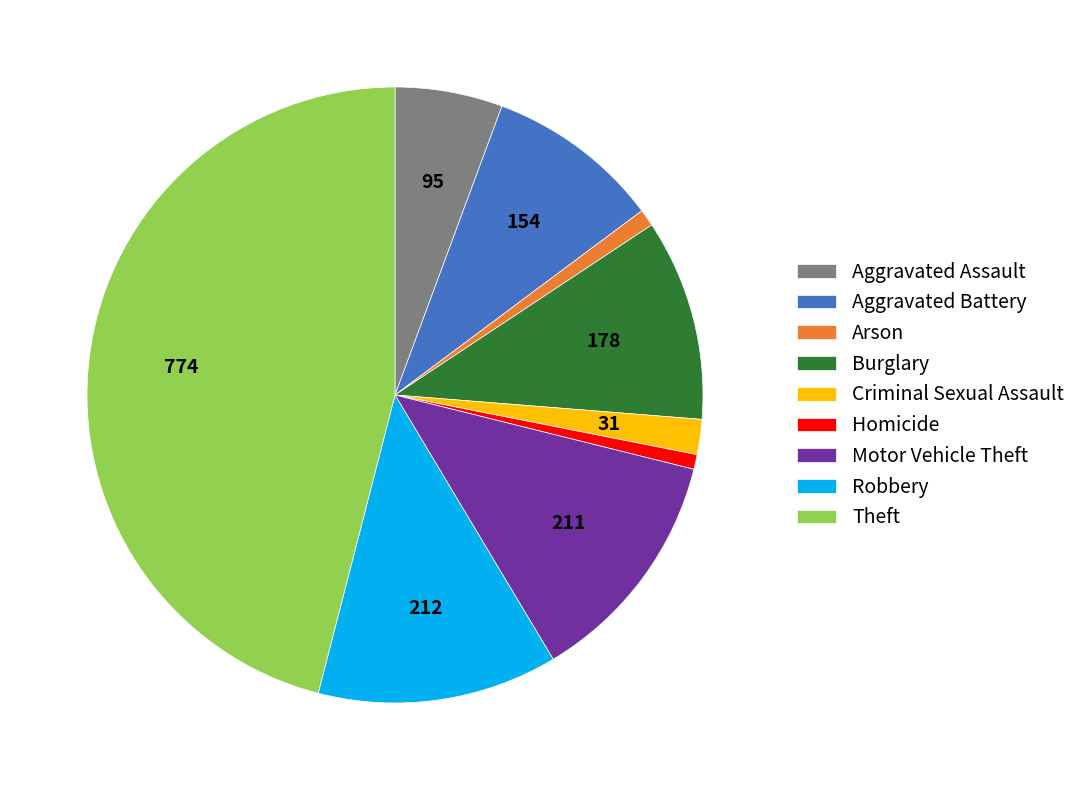

Is Robbery the majority of the pie?

No